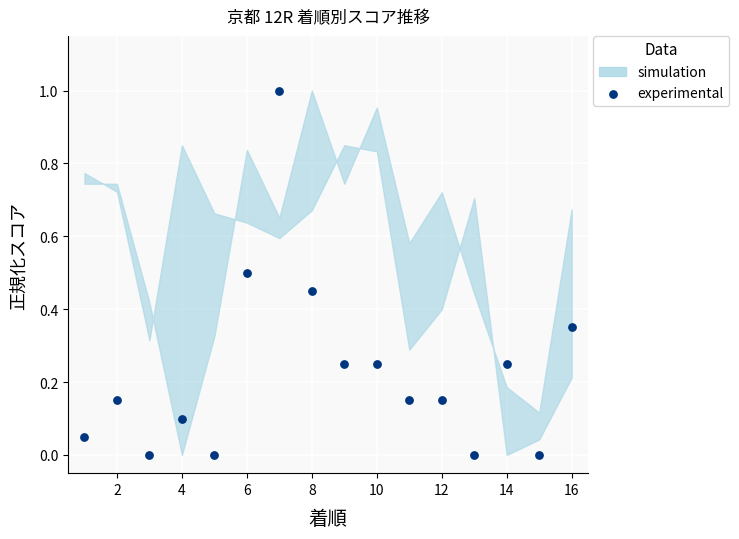

What is the range of Y values (max minus min)?

1.0